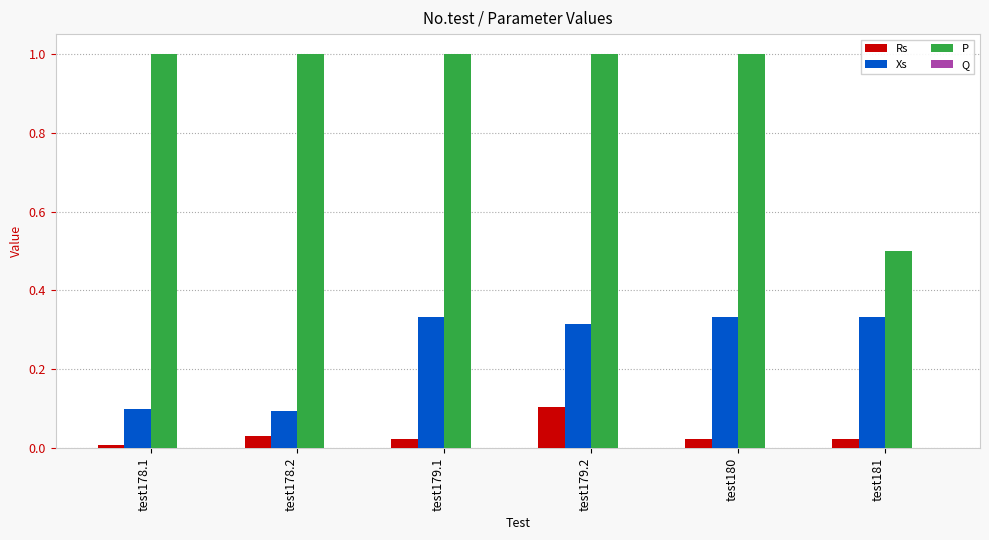

Is the value of Rs at test179.1 greater than the value of Xs at test178.2?

No